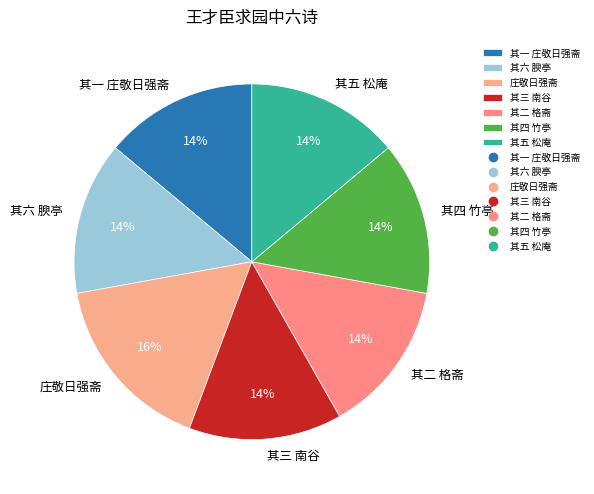

Is 庄敬日强斋 the majority of the pie?

No